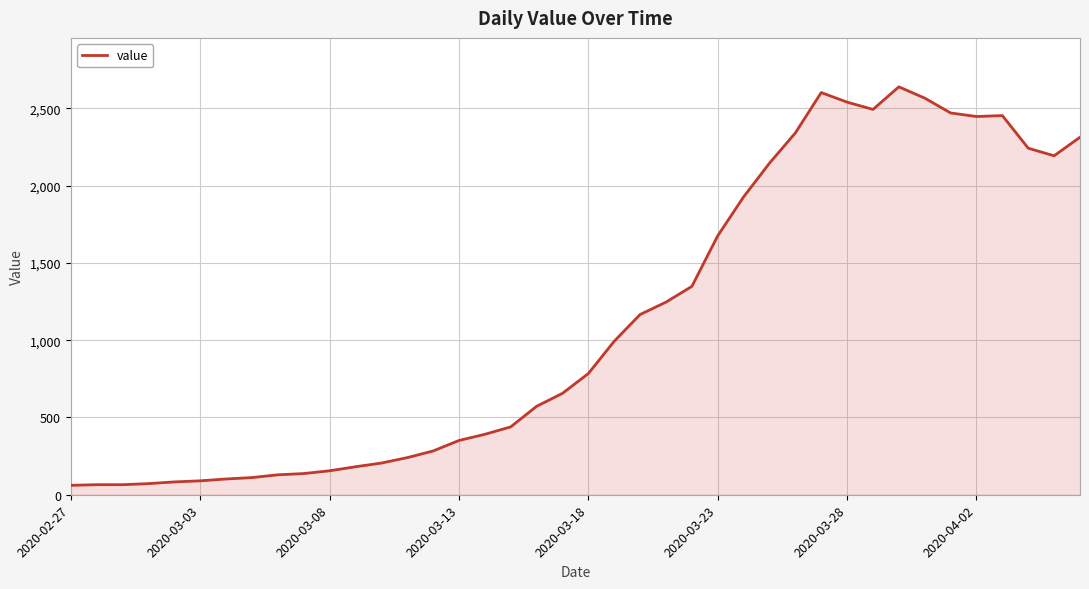

What is the smallest value displayed?

61